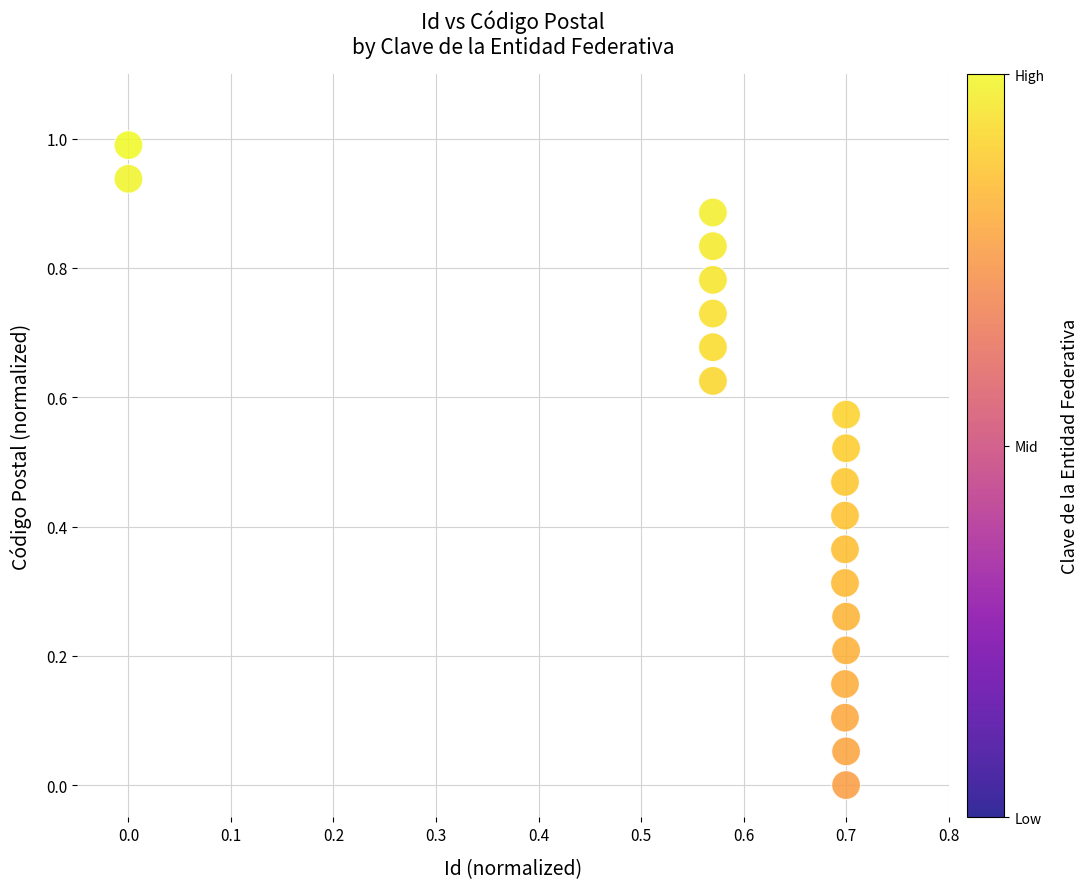

What is the range of Y values (max minus min)?

1.0